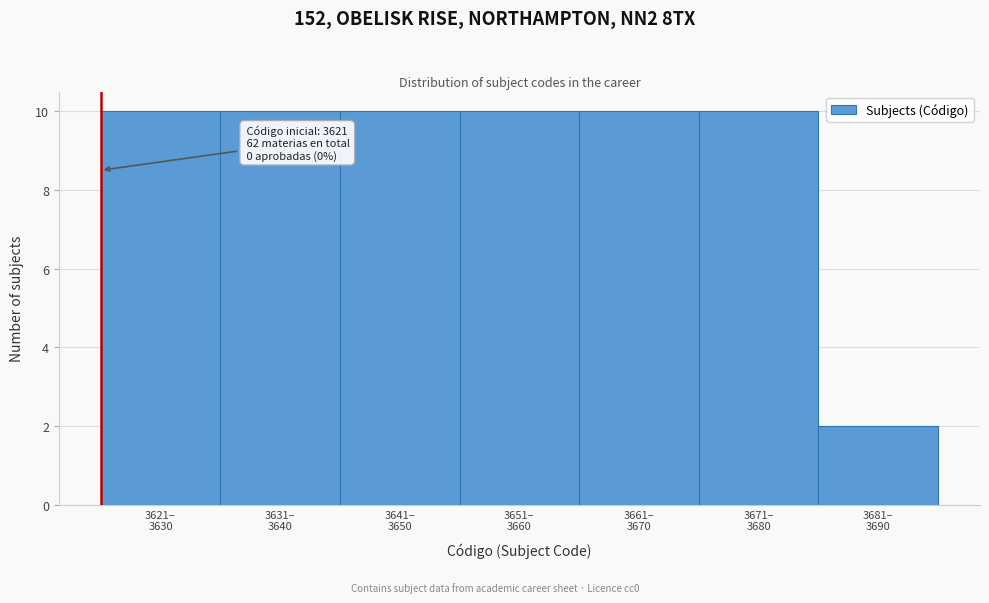

Reading left to right, list all the values displayed in this chart.

10	10	10	10	10	10	2